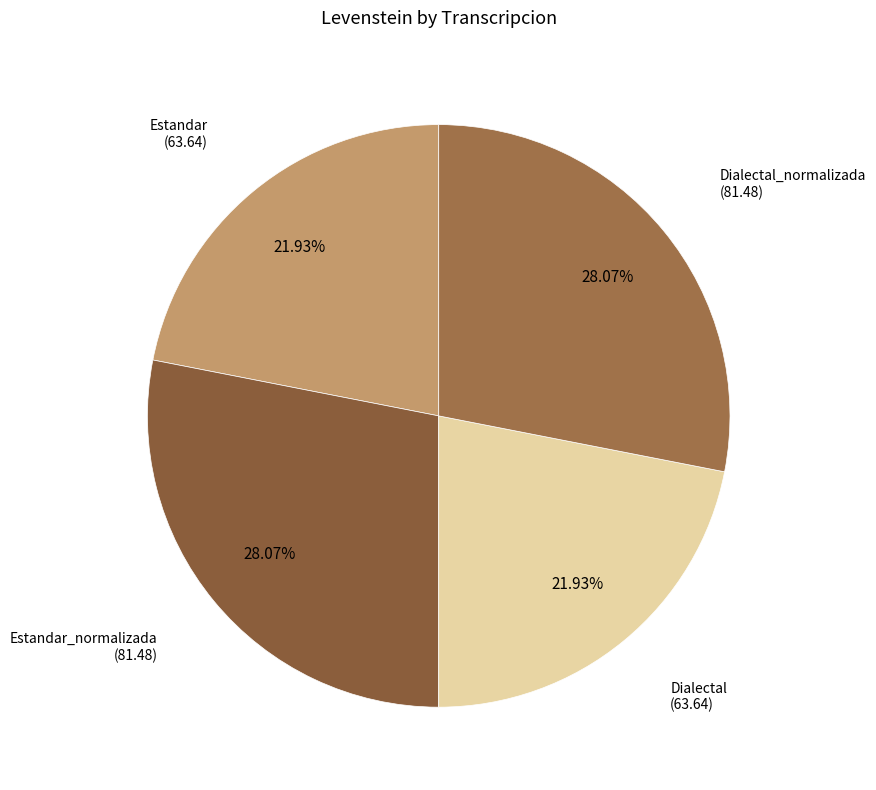

How many segments does this pie chart have?

4